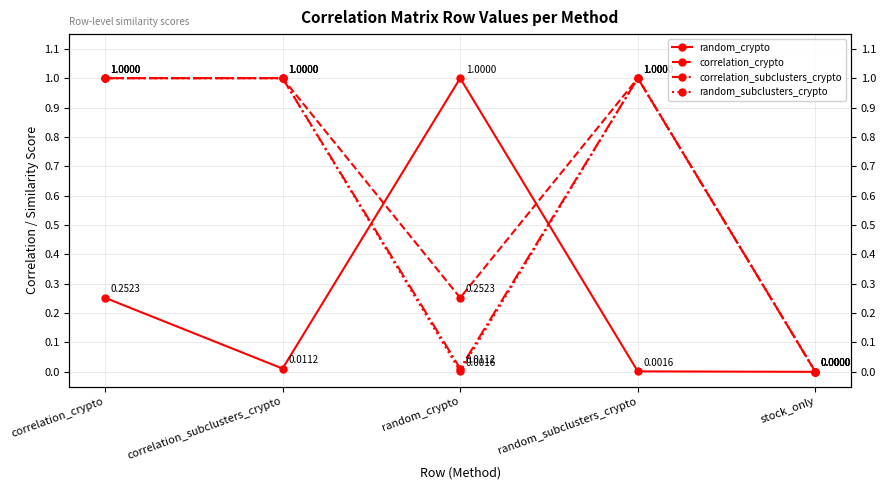

Which series ends up on top after the final intersection of random_crypto and random_subclusters_crypto?

random_subclusters_crypto